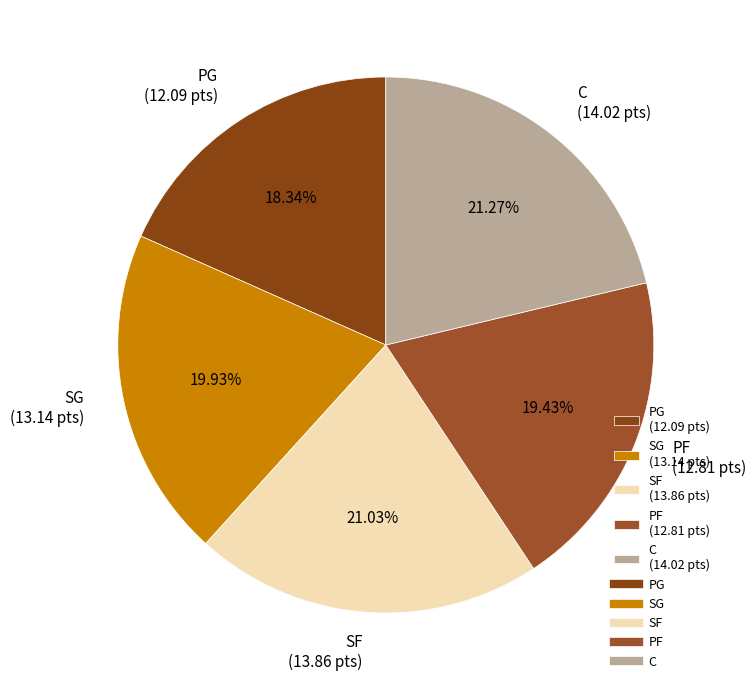

Does any single category account for the majority?

No